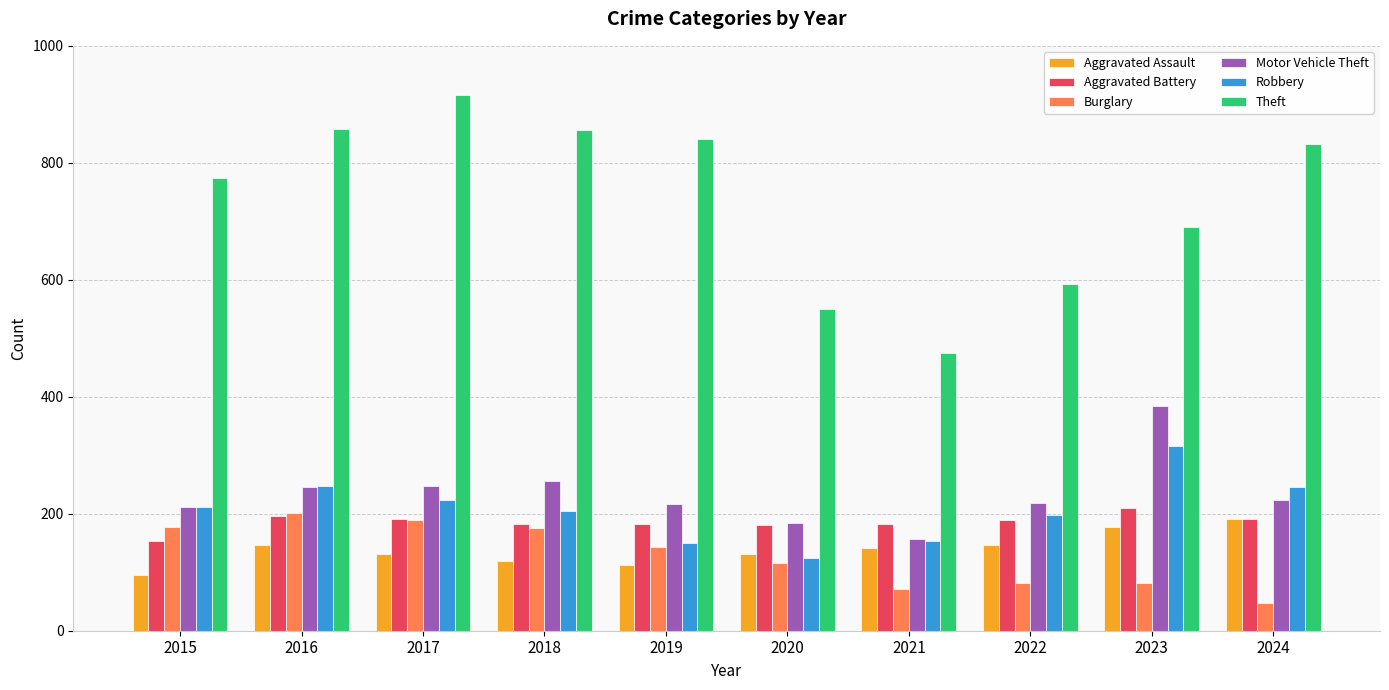

Which series has the widest spread of values?

Theft